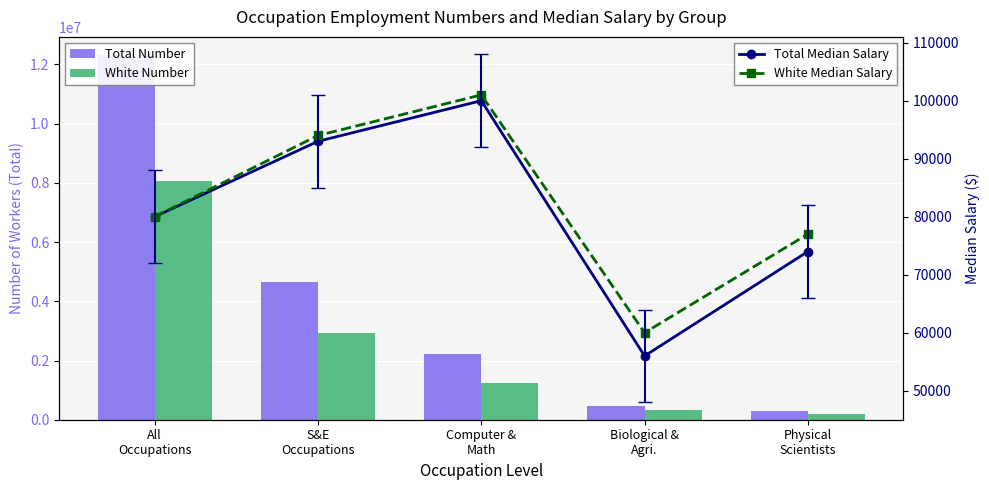

At which category does the chart reach its minimum across all series?

Biological &
Agri.